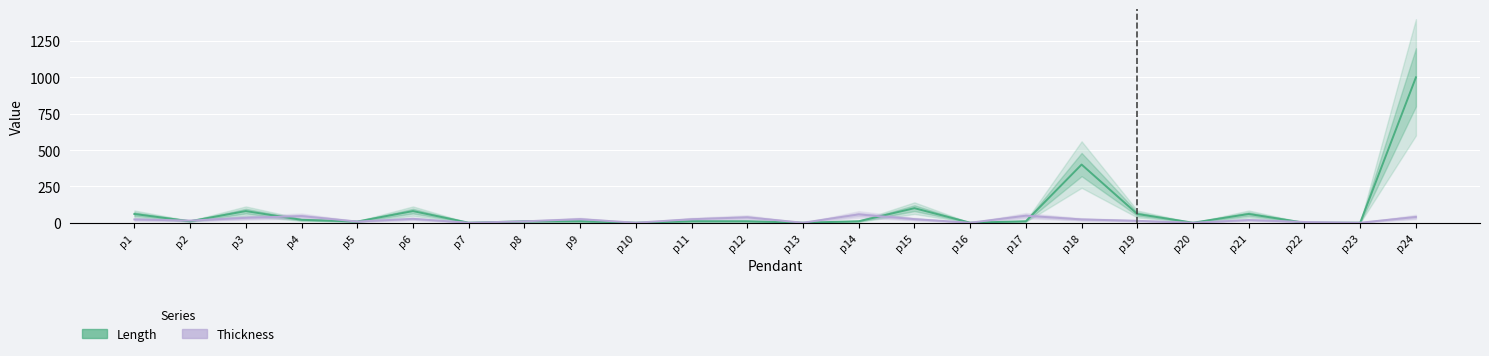

How many times do Length and Thickness cross each other?

6